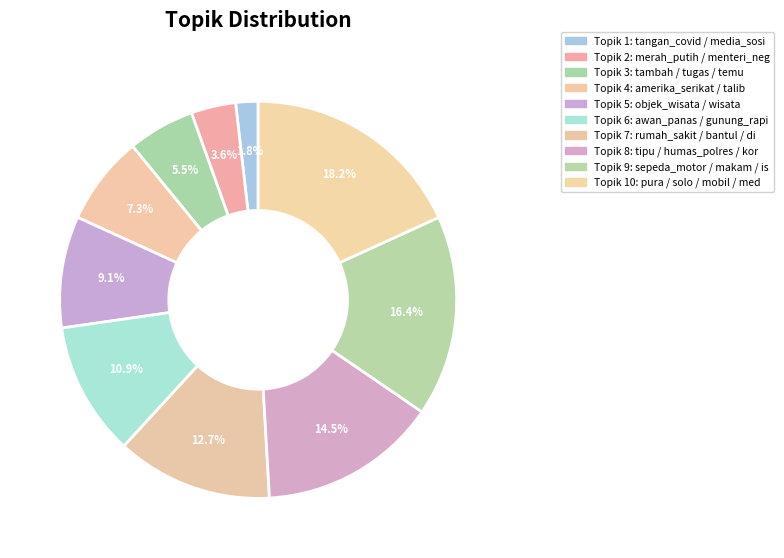

How many segments does this pie chart have?

10